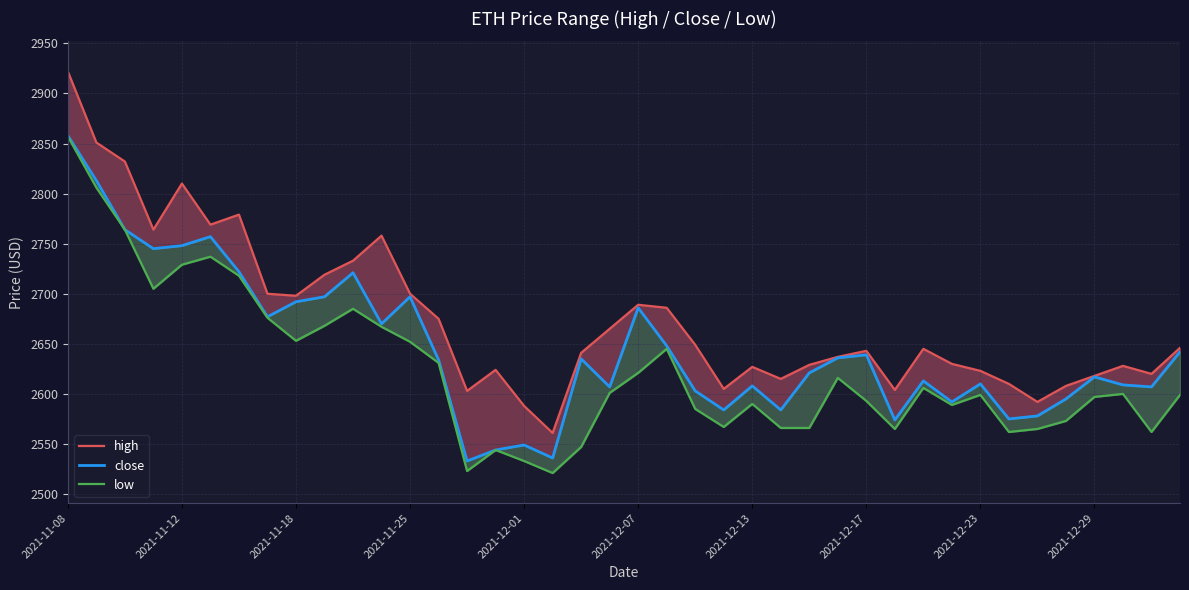

At which category is the sum across all series the highest?

2021-11-08